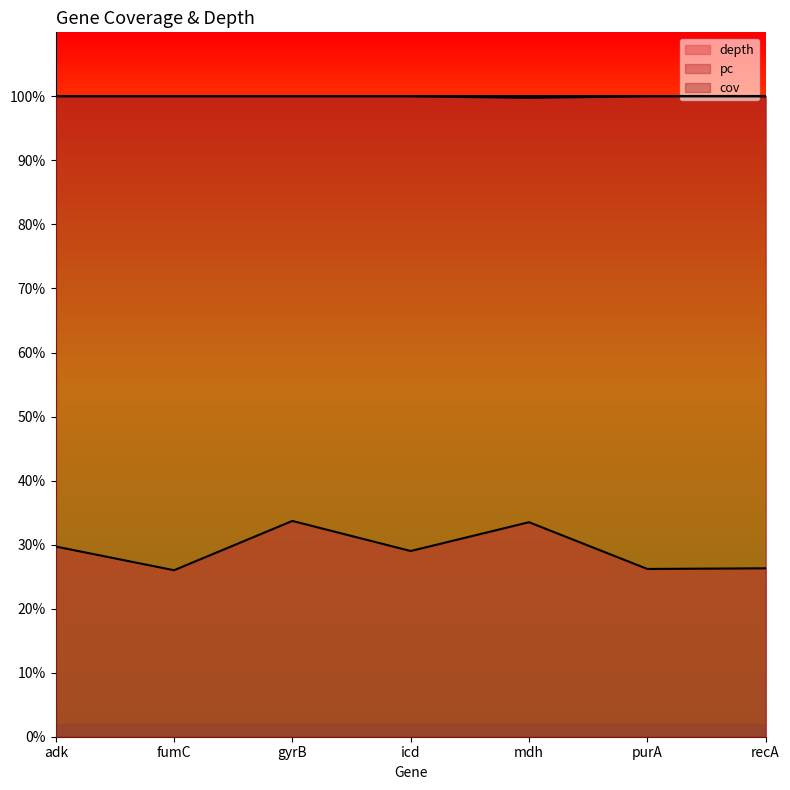

What is the approximate value of depth at purA?

26.2